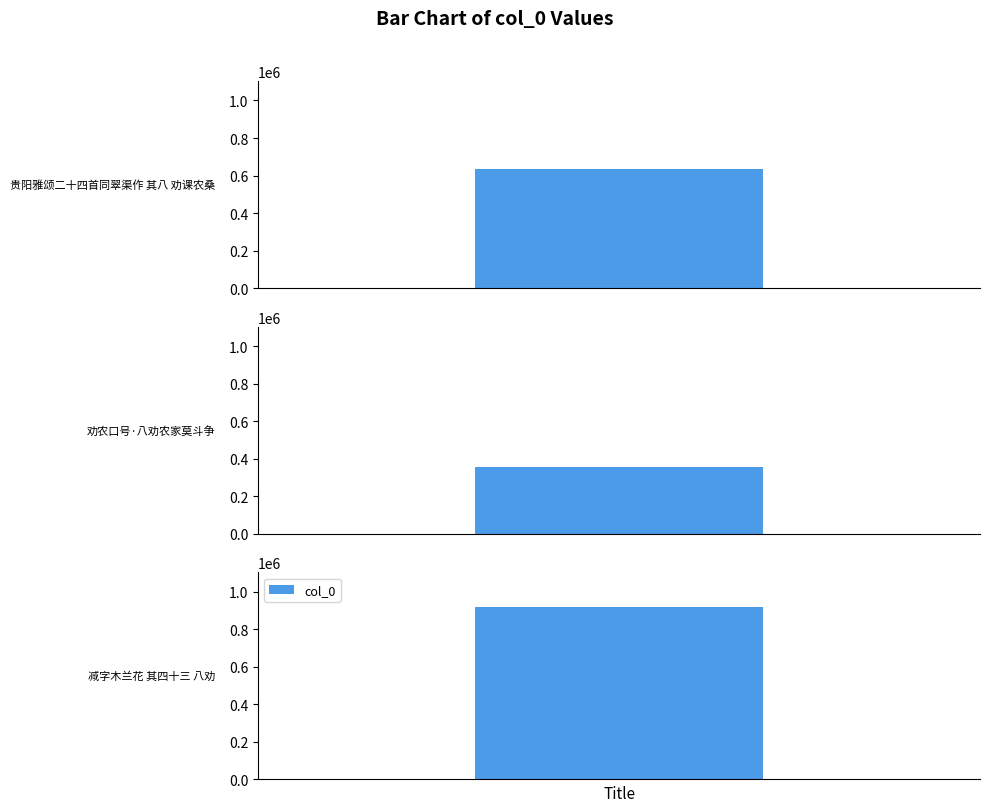

What is the smallest value displayed?

353247